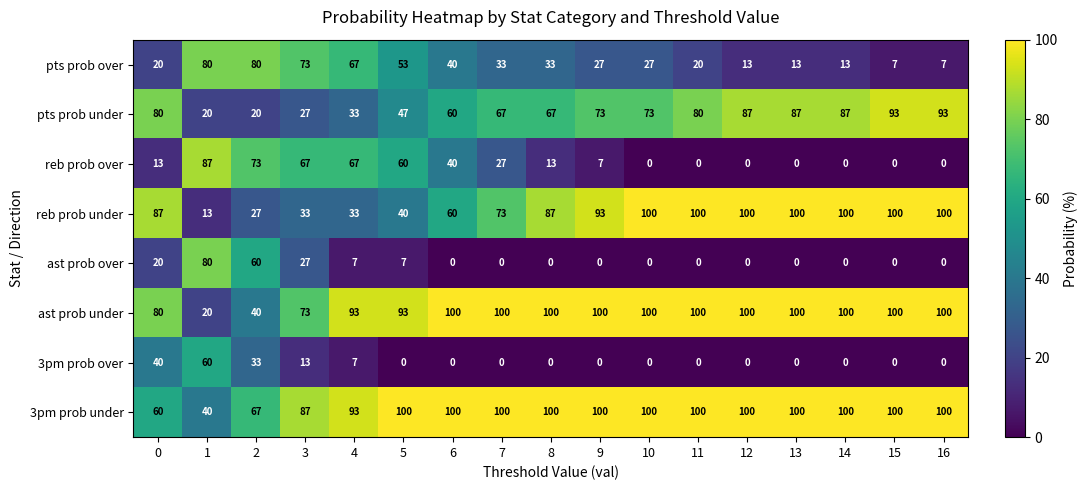

Is it true that 3pm prob under equals 100 at 5?

True